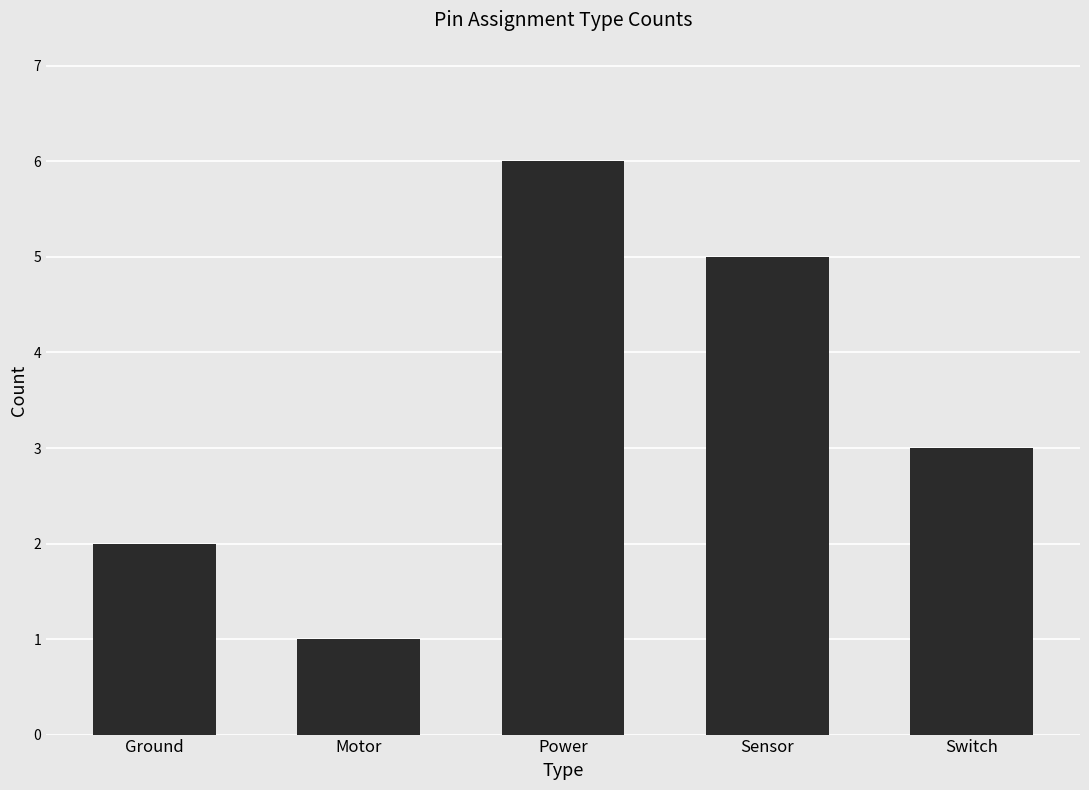

What is the maximum value shown in the chart?

6